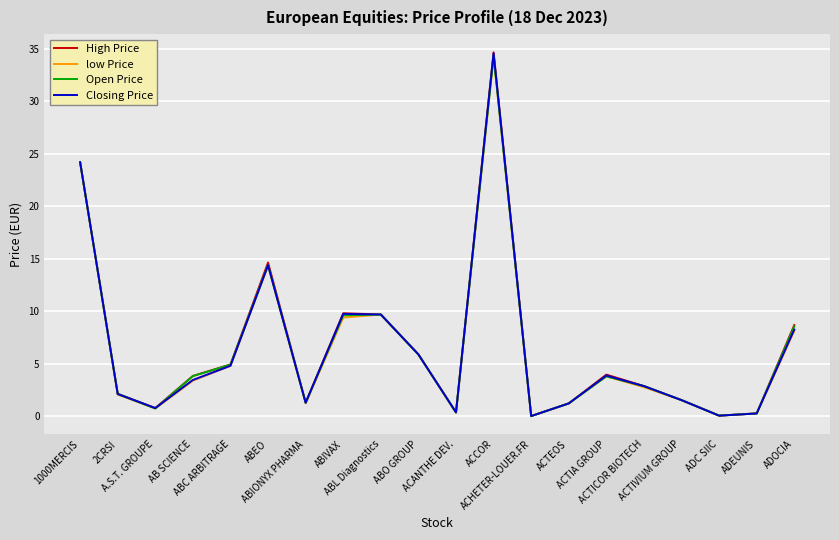

How many lines are shown in the chart?

4